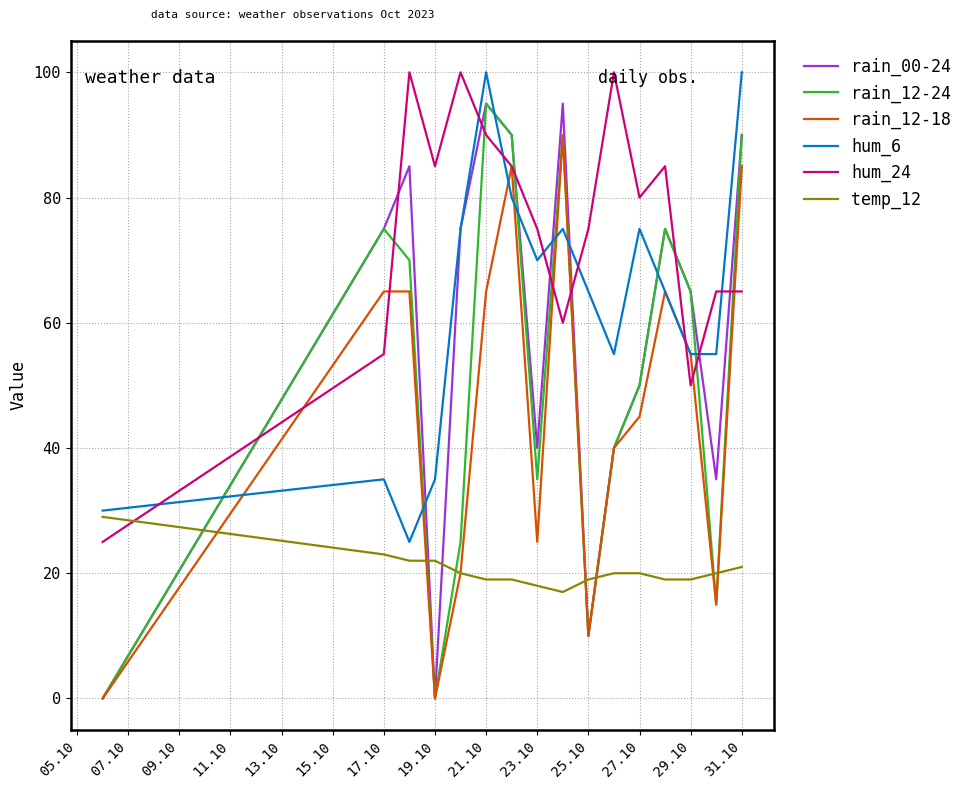

Which series has the largest total across all categories?

hum_24